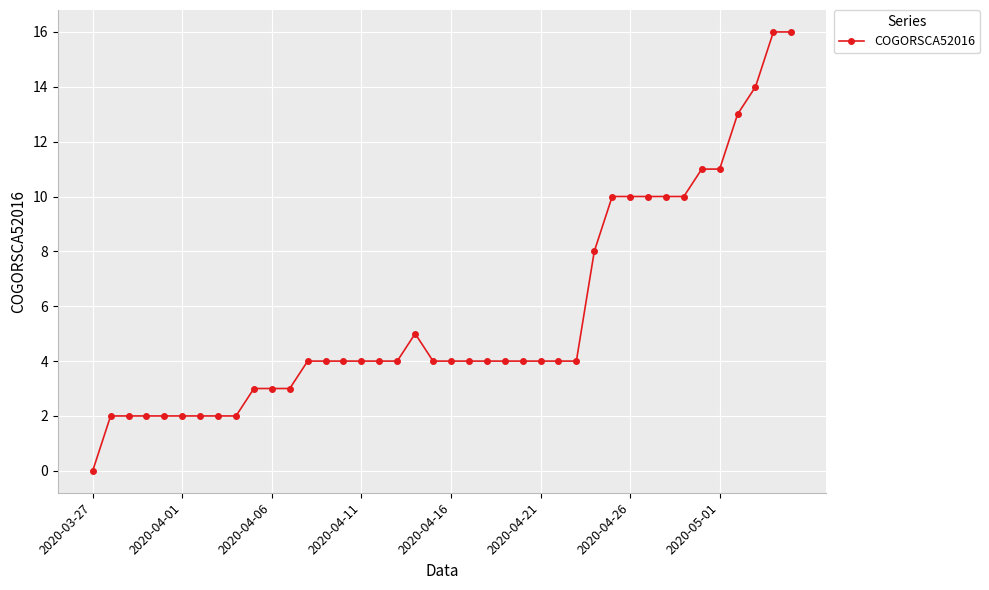

What is the difference between the maximum and minimum values?

16